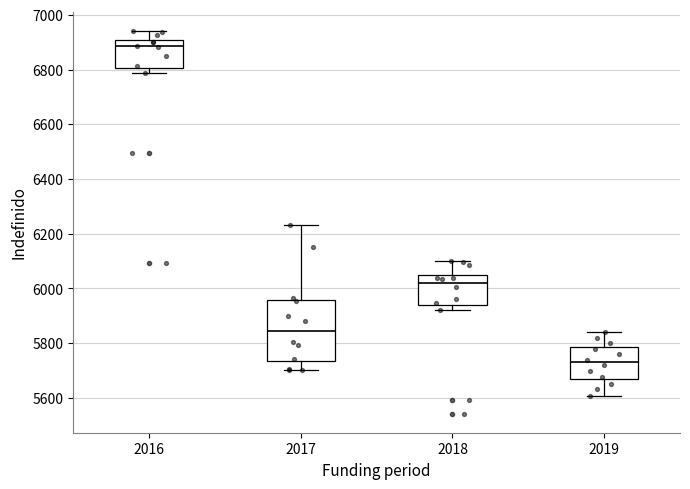

Where does the upper whisker of the box at x = 2018 end on the y-axis? The values are not printed on the chart, so give them approximately, as read against the axis.

6100